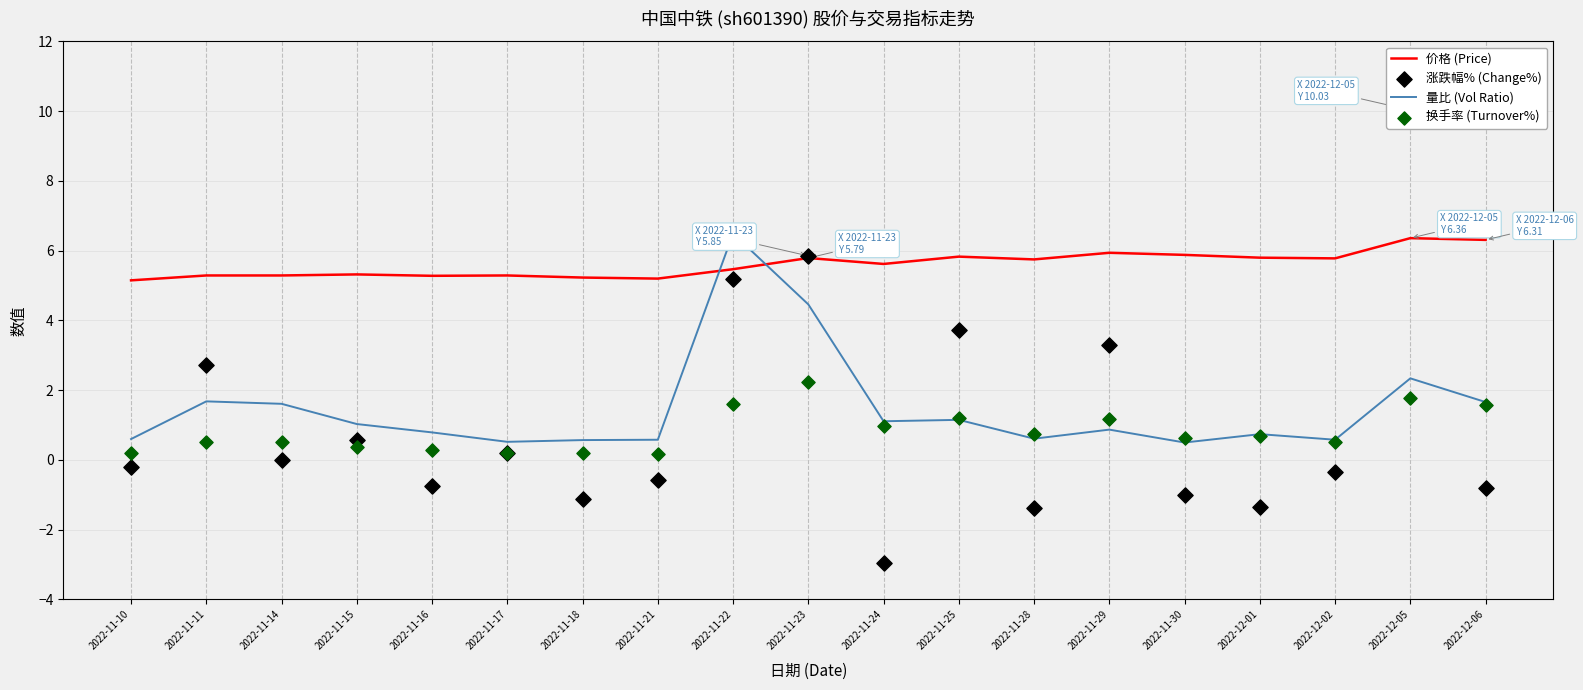

What are all the series names shown in the legend?

价格 (Price), 量比 (Vol Ratio), 涨跌幅% (Change%), 换手率 (Turnover%)